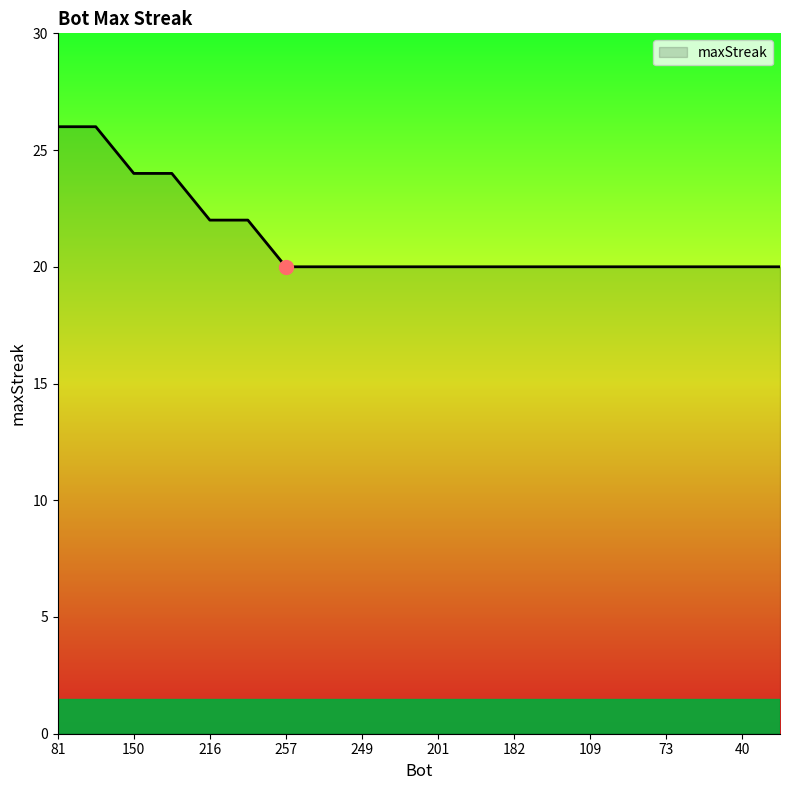

How many lines are shown in the chart?

1